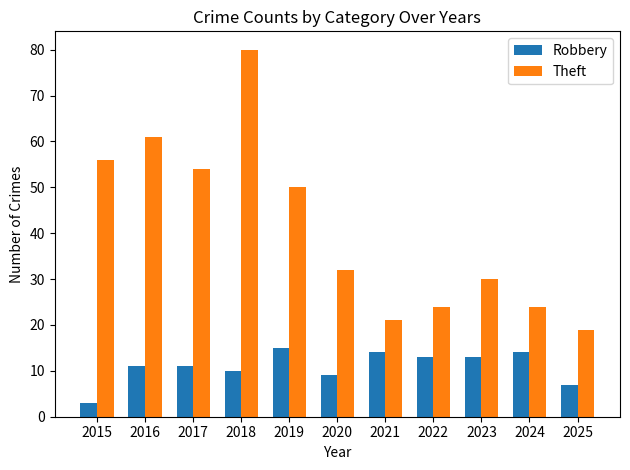

Does the chart contain any negative values?

No